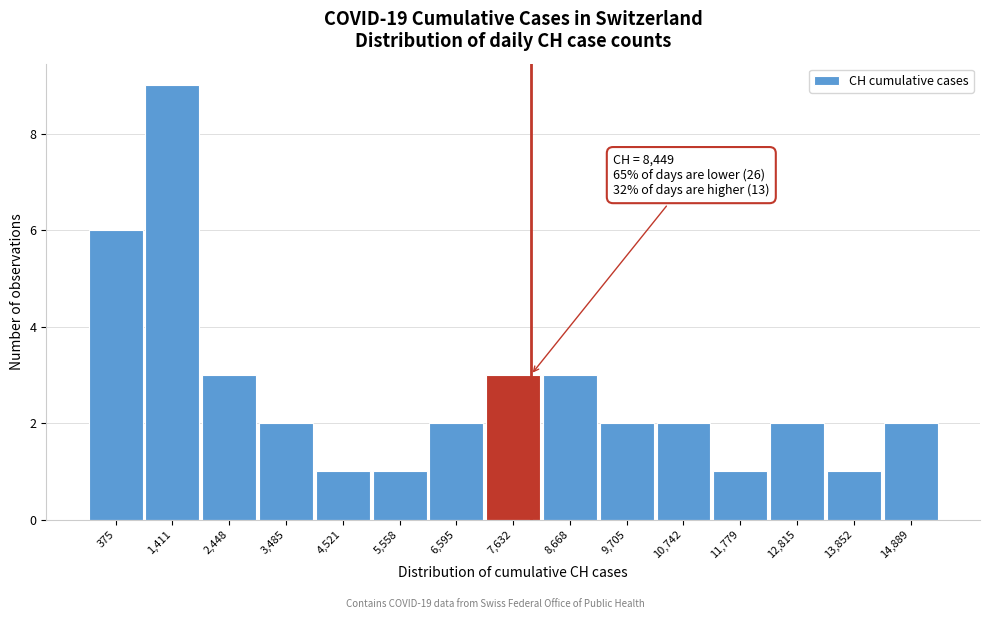

Reading left to right, transcribe all the data shown in this chart.

6	9	3	2	1	1	2	3	3	2	2	1	2	1	2